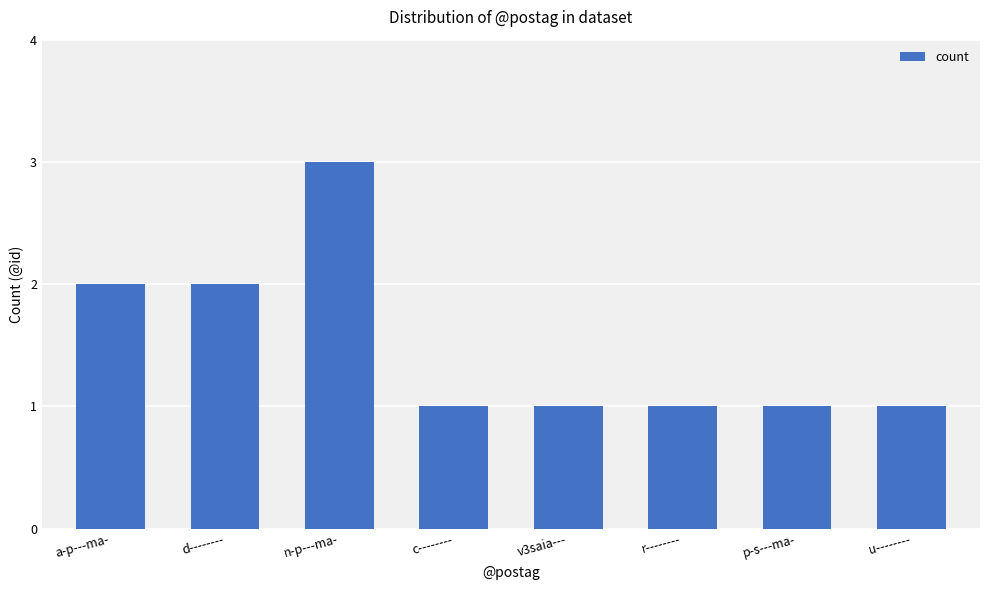

Does the chart contain any negative values?

No